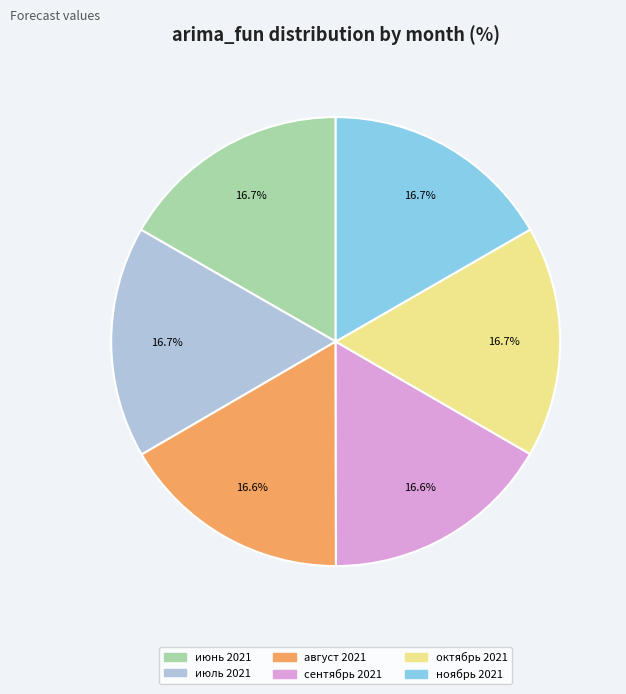

Does any single category account for the majority?

No